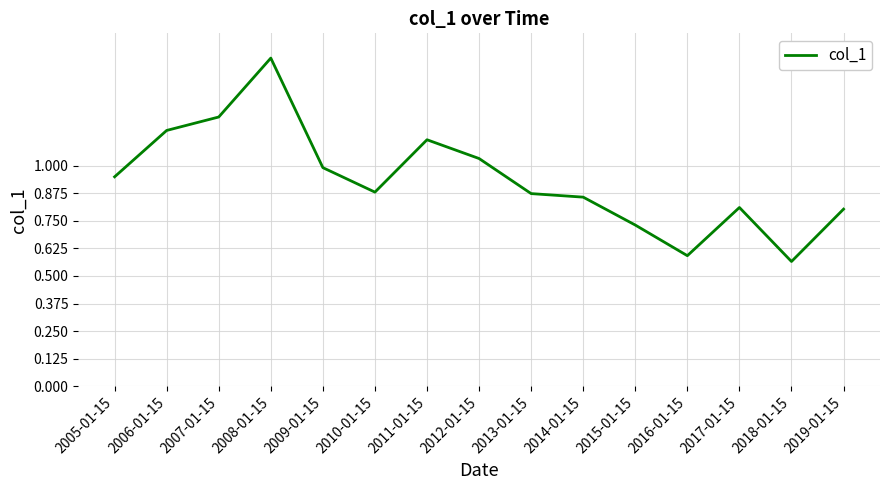

How many lines are shown in the chart?

1